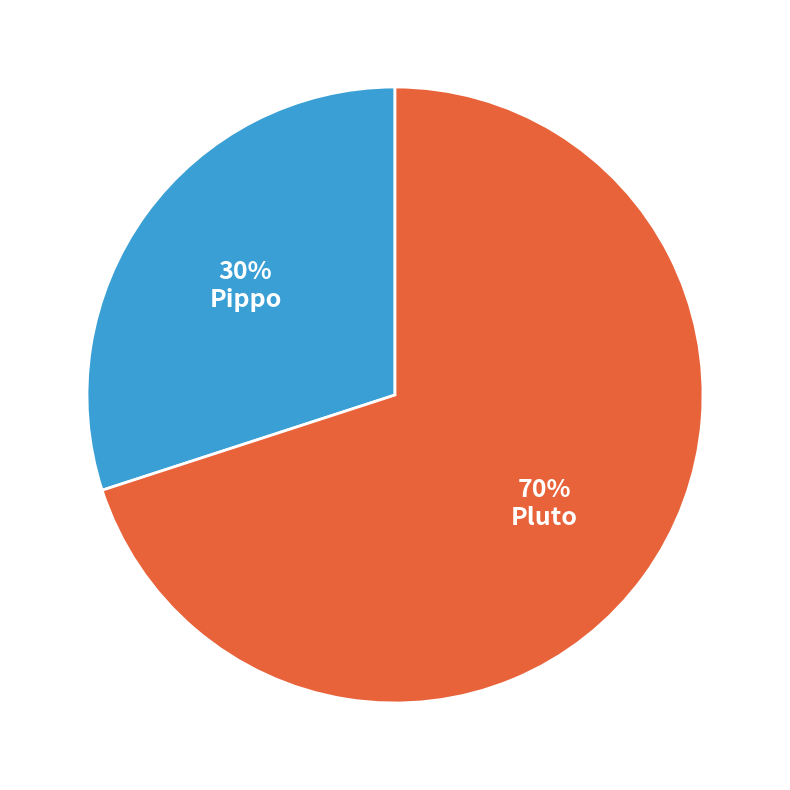

The Pluto slice represents 70% of the pie. True or false?

True